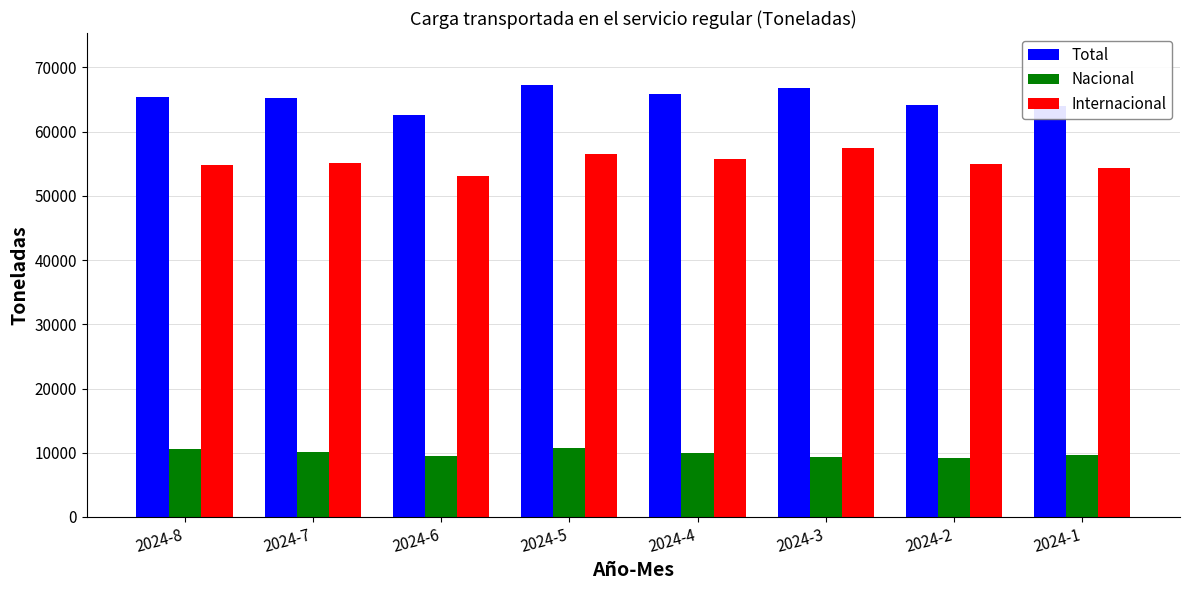

Which series changed the most between 2024-8 and 2024-1?

Total